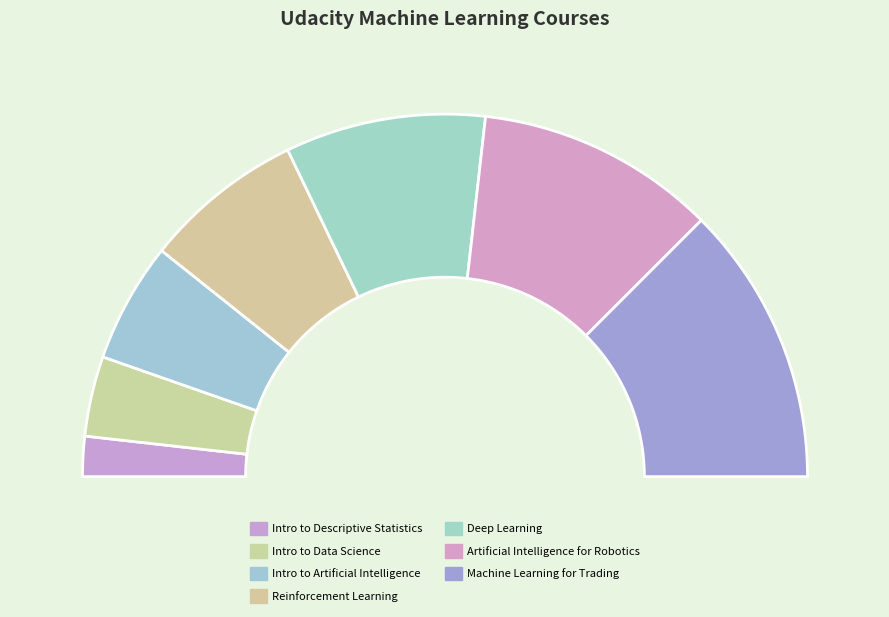

Is there any slice that represents more than half of the pie?

No